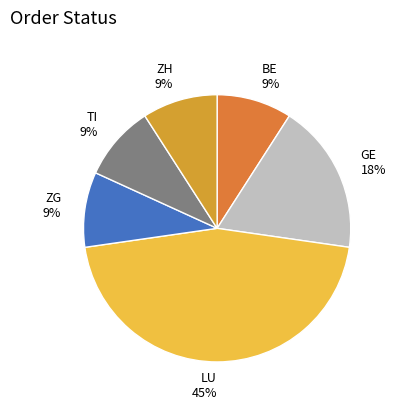

Do BE 9% and LU 45% together represent more than half of the pie?

Yes